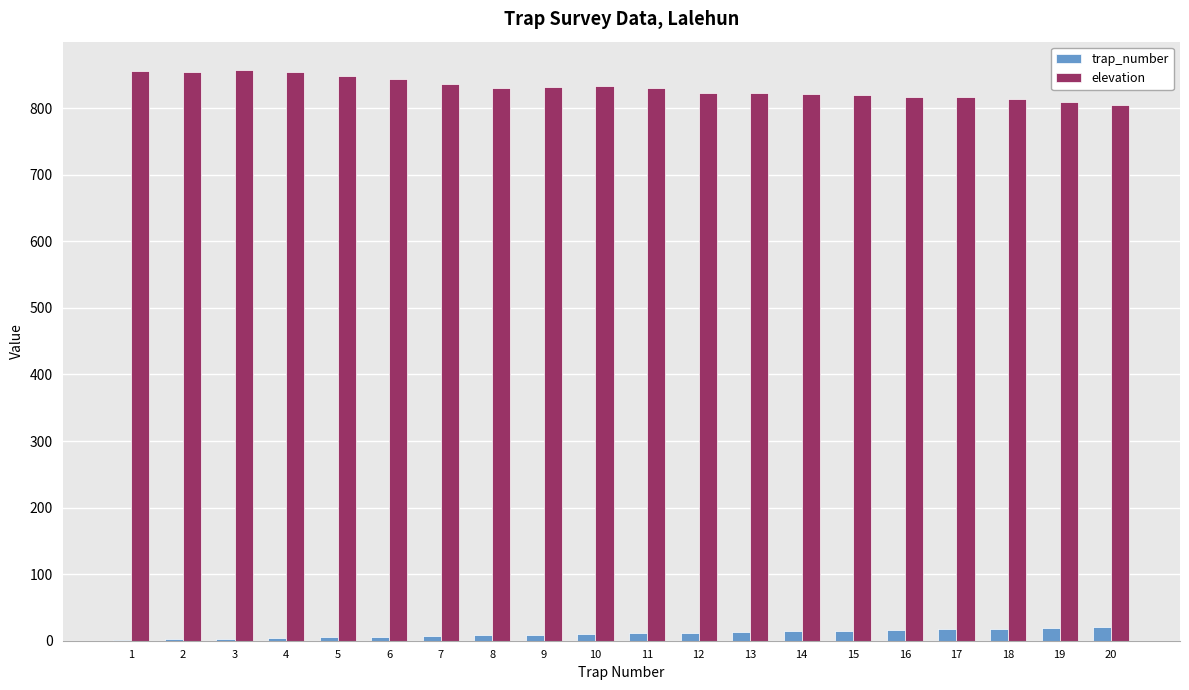

What is the sum of all trap_number values?

210